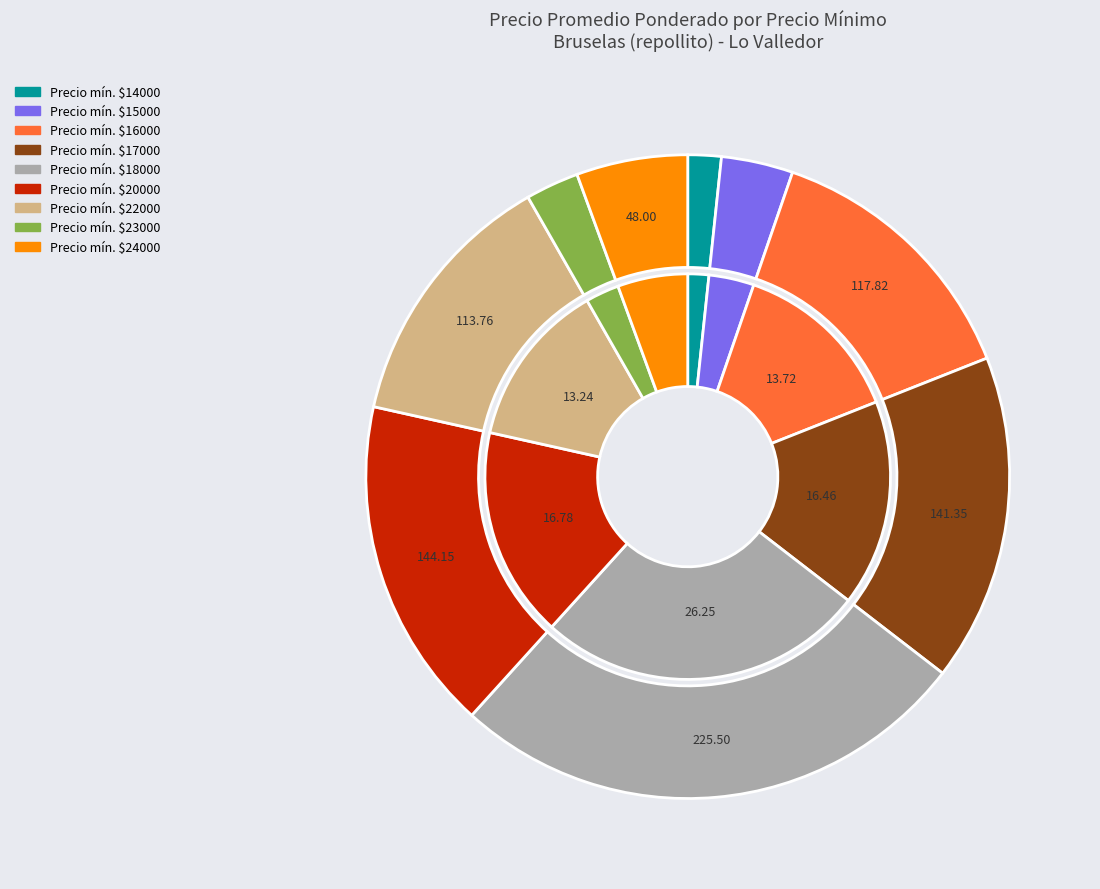

The 16000 slice represents 14% of the pie. True or false?

False